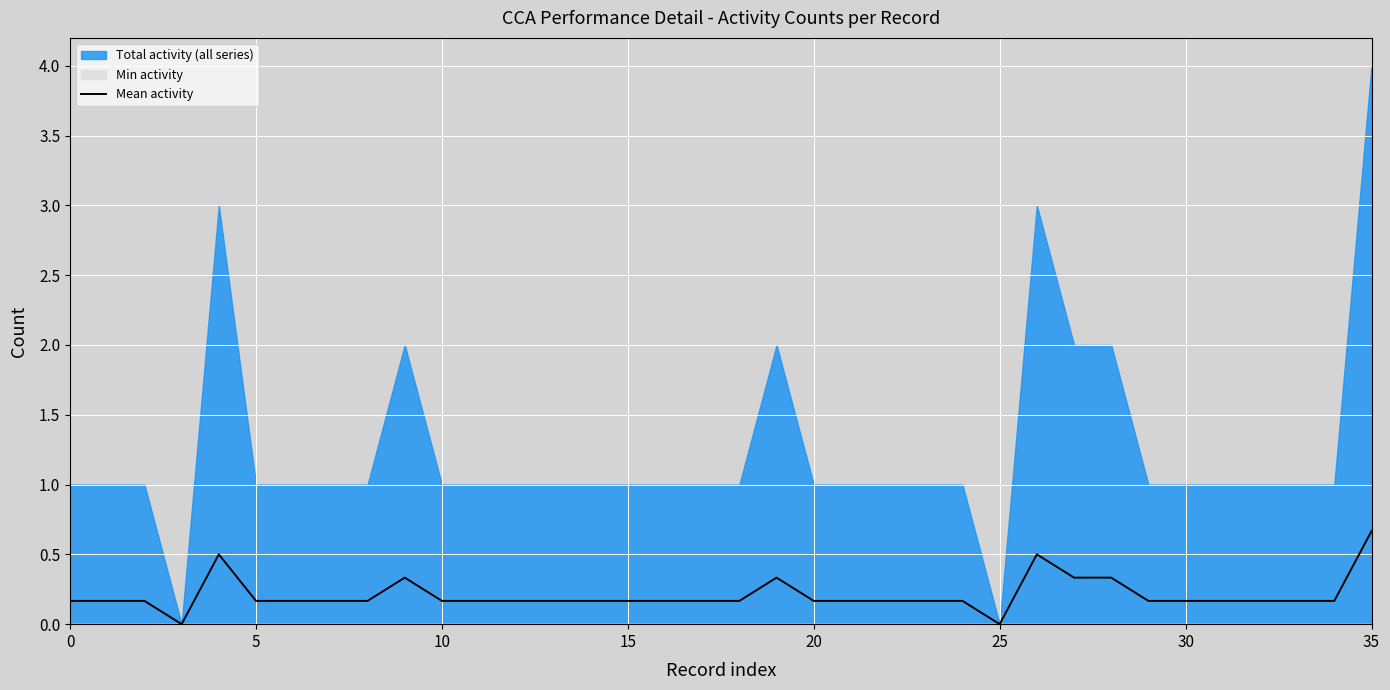

How many points are lower than both their immediate neighbors (excluding endpoints)?

2